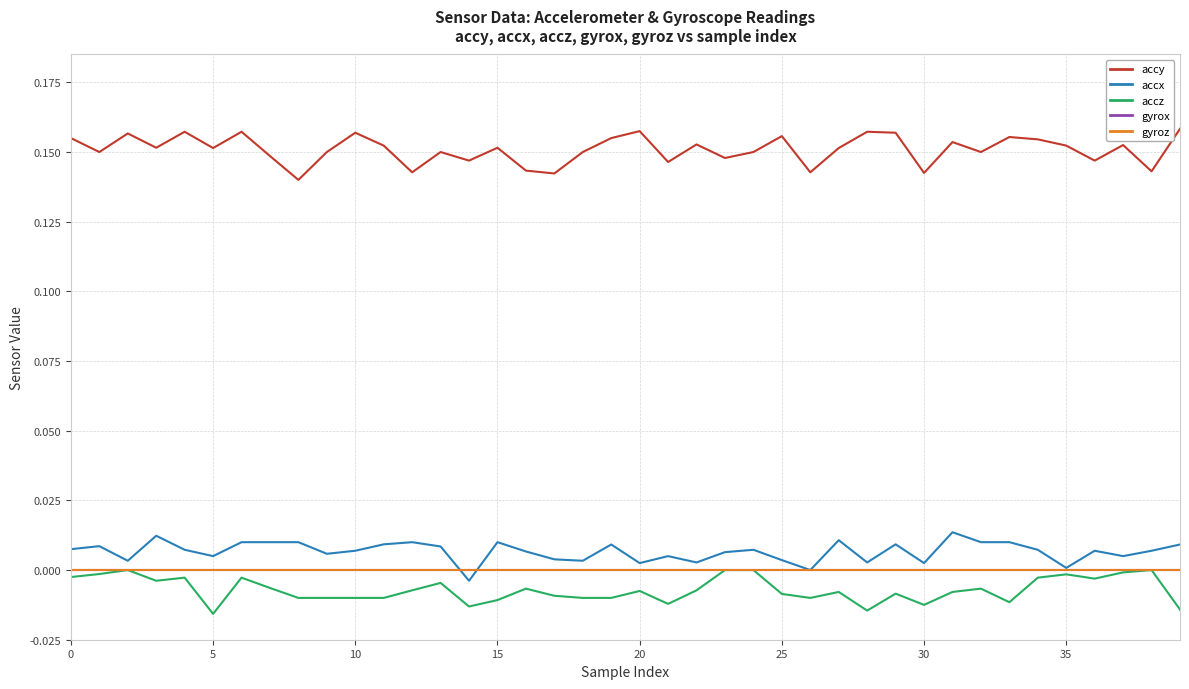

Does the chart have visible grid lines?

Yes